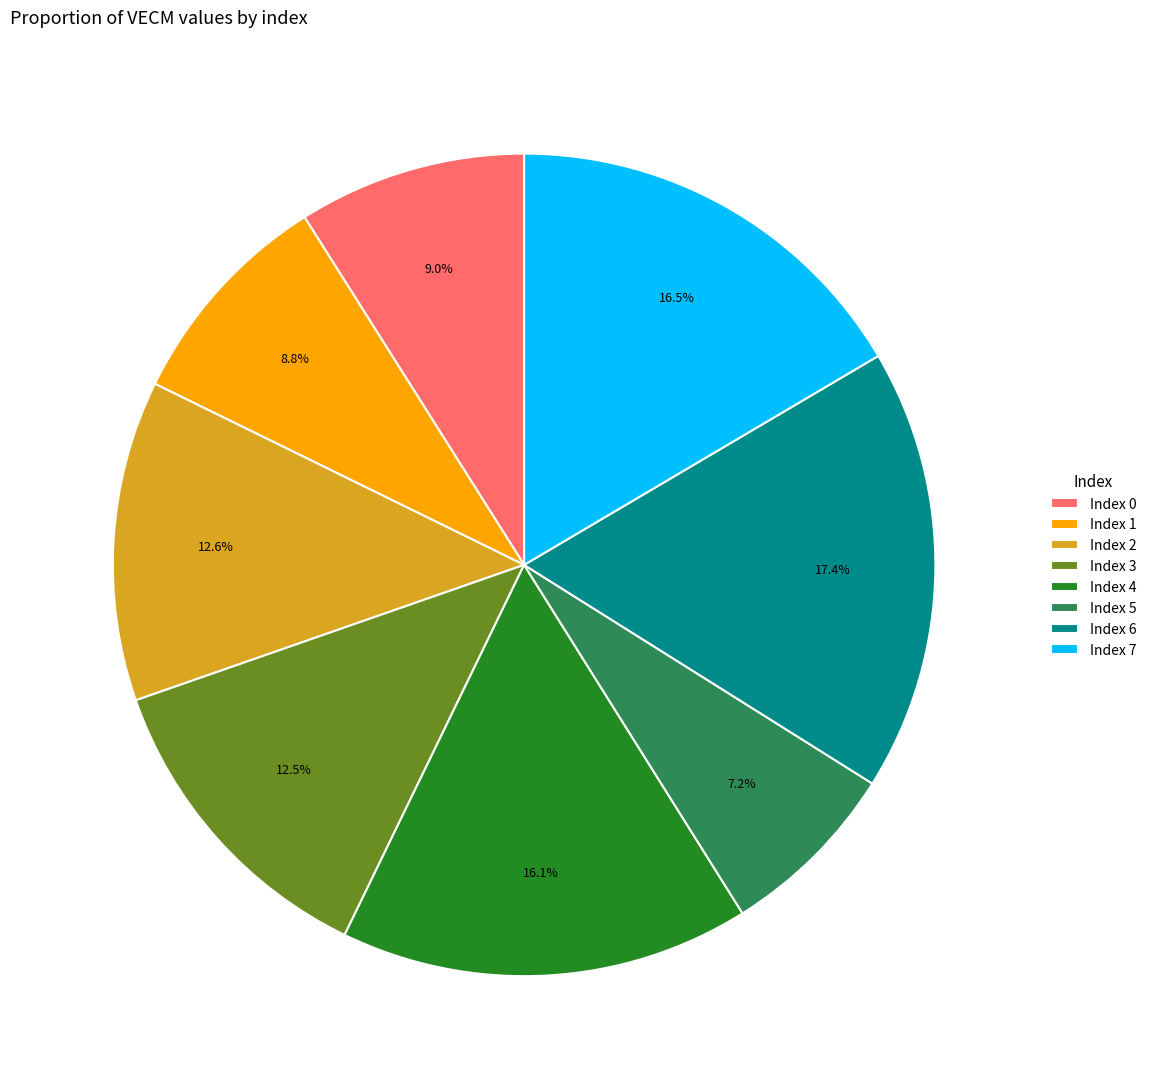

Is there any slice that represents more than half of the pie?

No